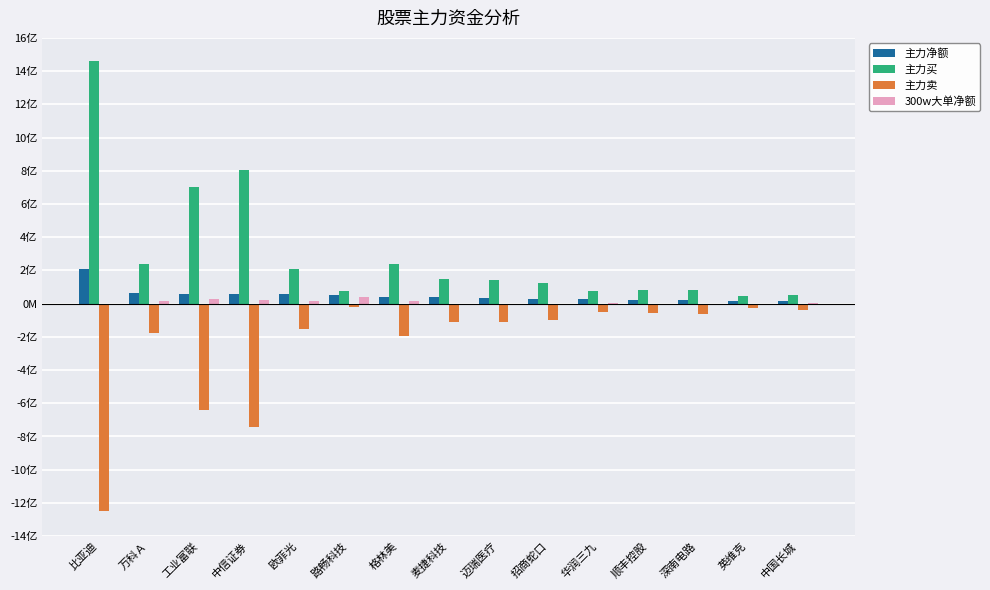

Are the bars horizontal?

No